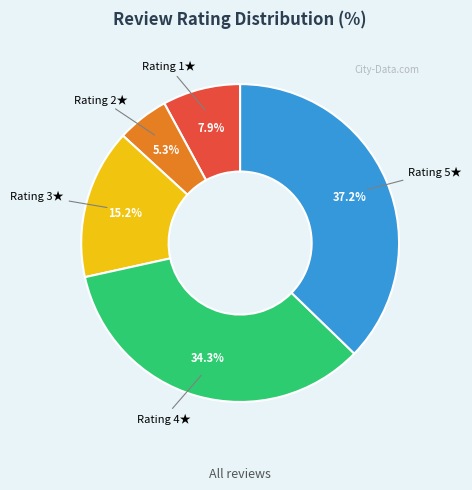

How much of the chart is everything except Rating 1★?

92.1%